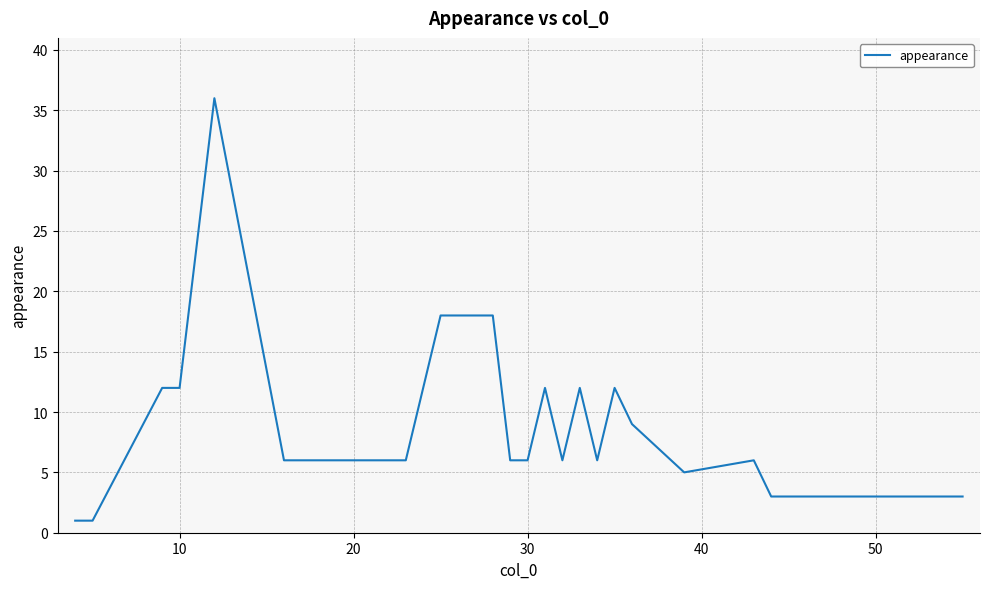

What is the maximum value shown in the chart?

36